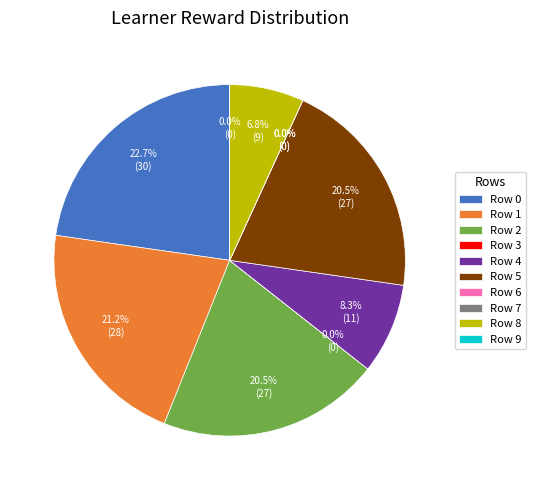

Which has a higher value, Row 8 or Row 5?

Row 5